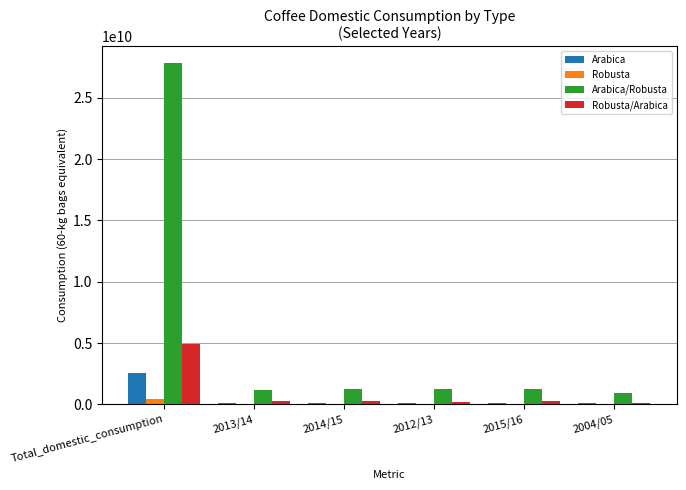

What is the total value across all series at 2015/16?

1625722380